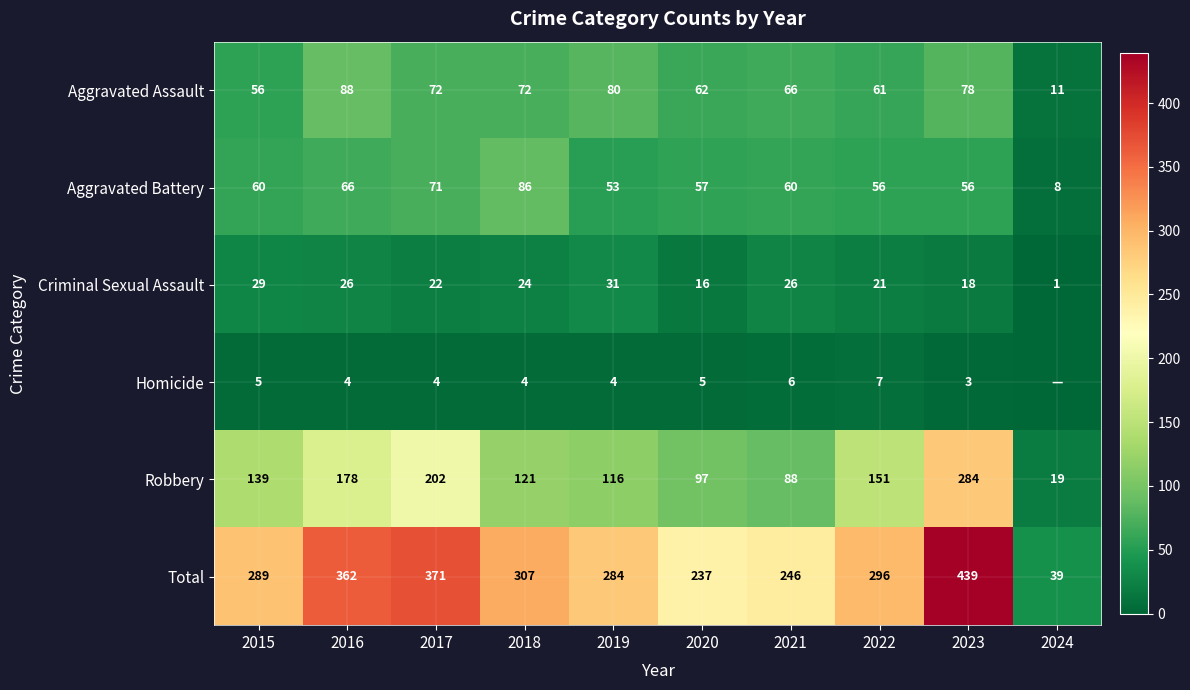

Between 2015 and 2021, which is larger?

2021